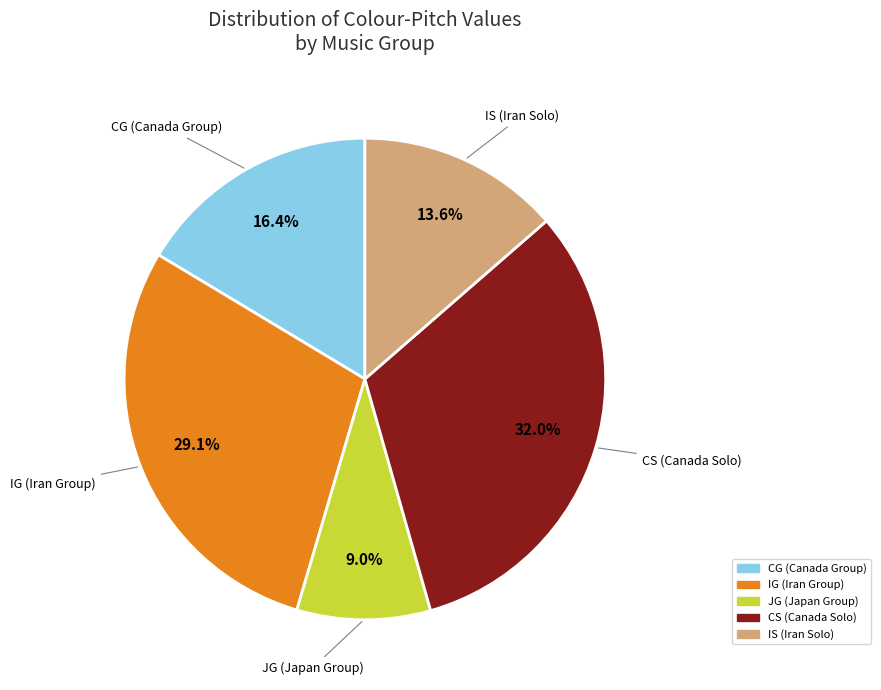

Is there a majority slice in this chart?

No